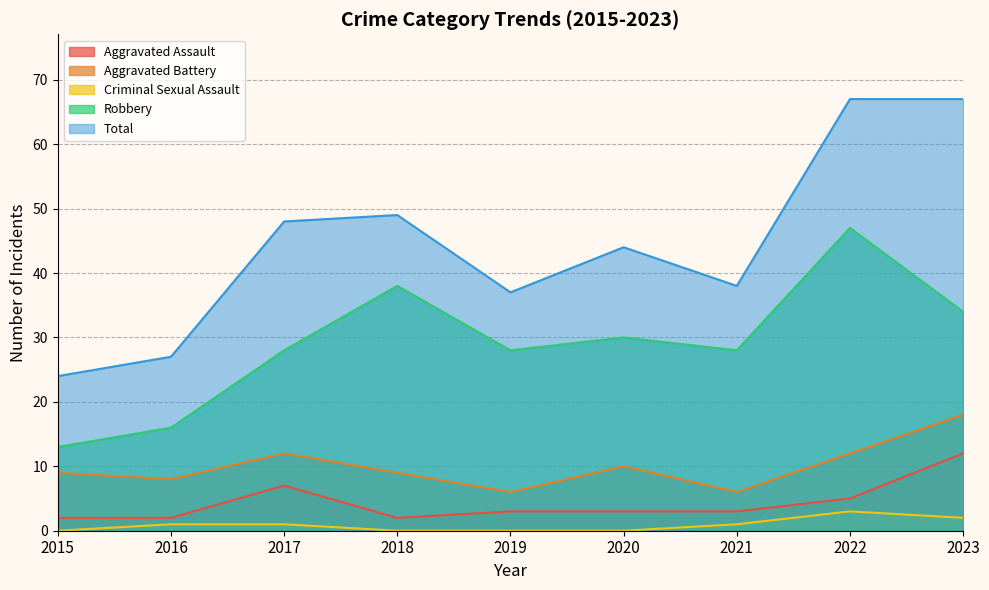

Reading left to right, what are all the values shown in this chart?

Aggravated Assault: 2	2	7	2	3	3	3	5	12
Aggravated Battery: 9	8	12	9	6	10	6	12	18
Criminal Sexual Assault: 0	1	1	0	0	0	1	3	2
Robbery: 13	16	28	38	28	30	28	47	34
Total: 24	27	48	49	37	44	38	67	67